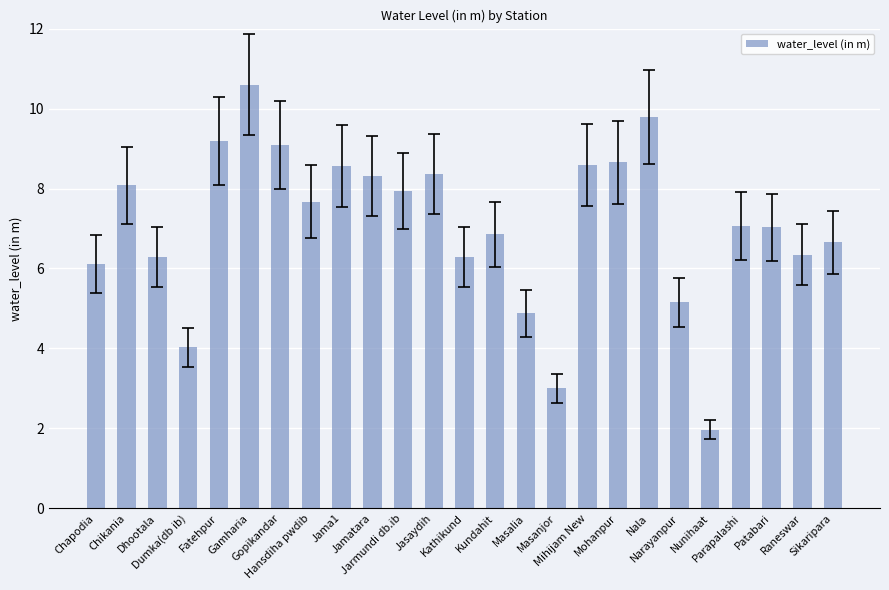

What is the smallest value displayed?

2.0